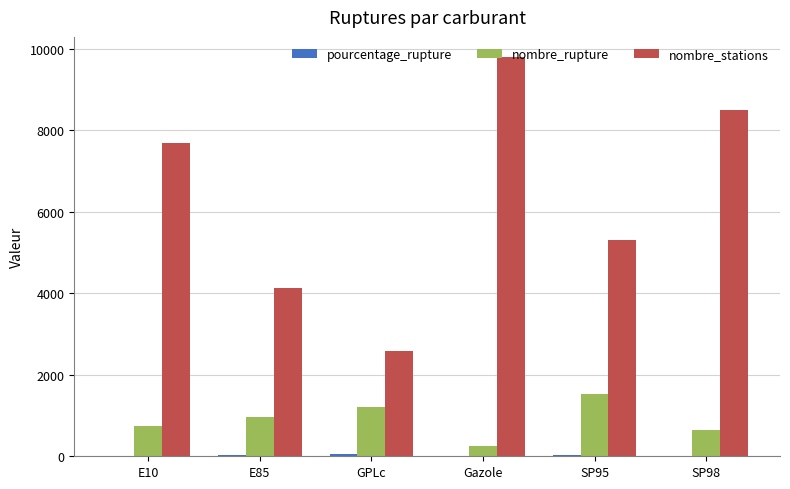

Which category has the highest value across all series?

Gazole